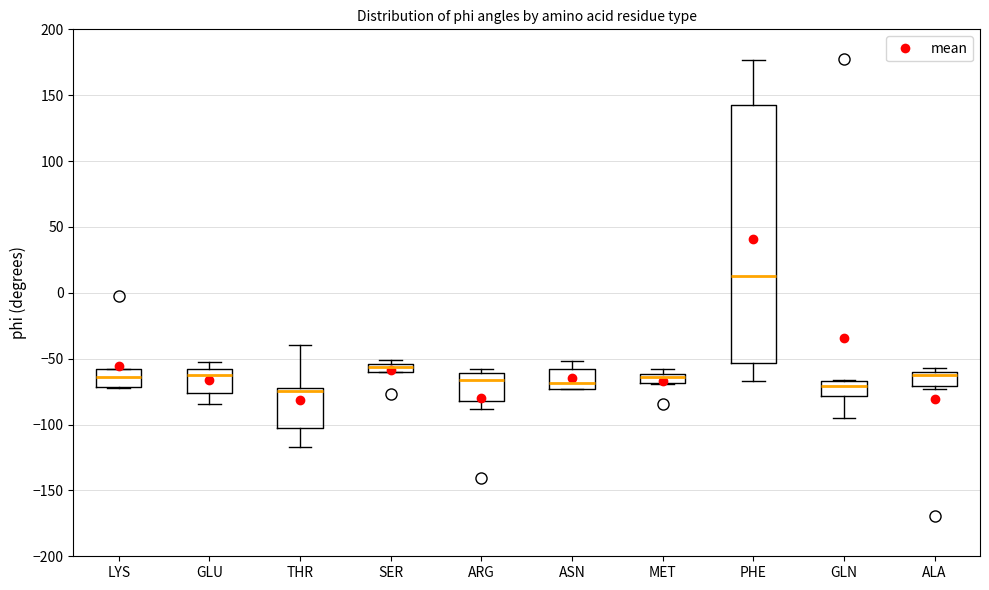

Comparing the boxes themselves (not the whiskers), which one is the tallest?

PHE